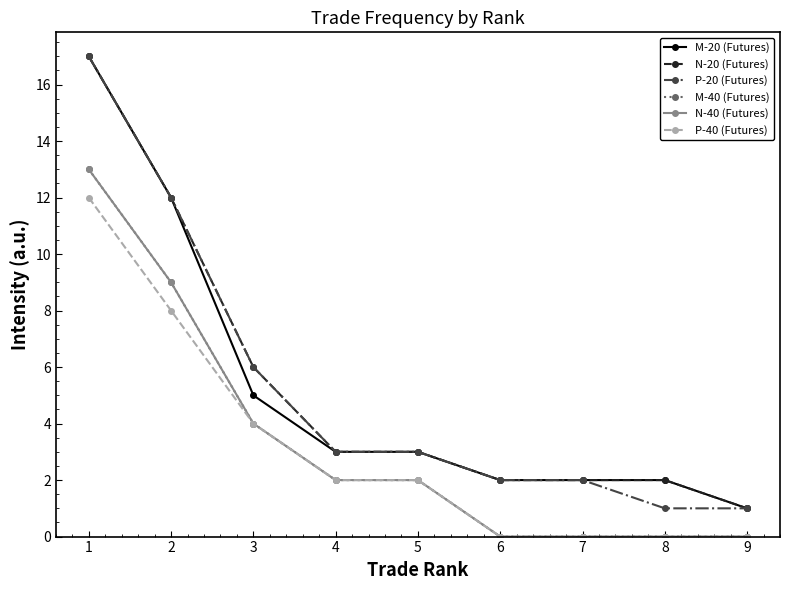

Does the chart have visible grid lines?

No